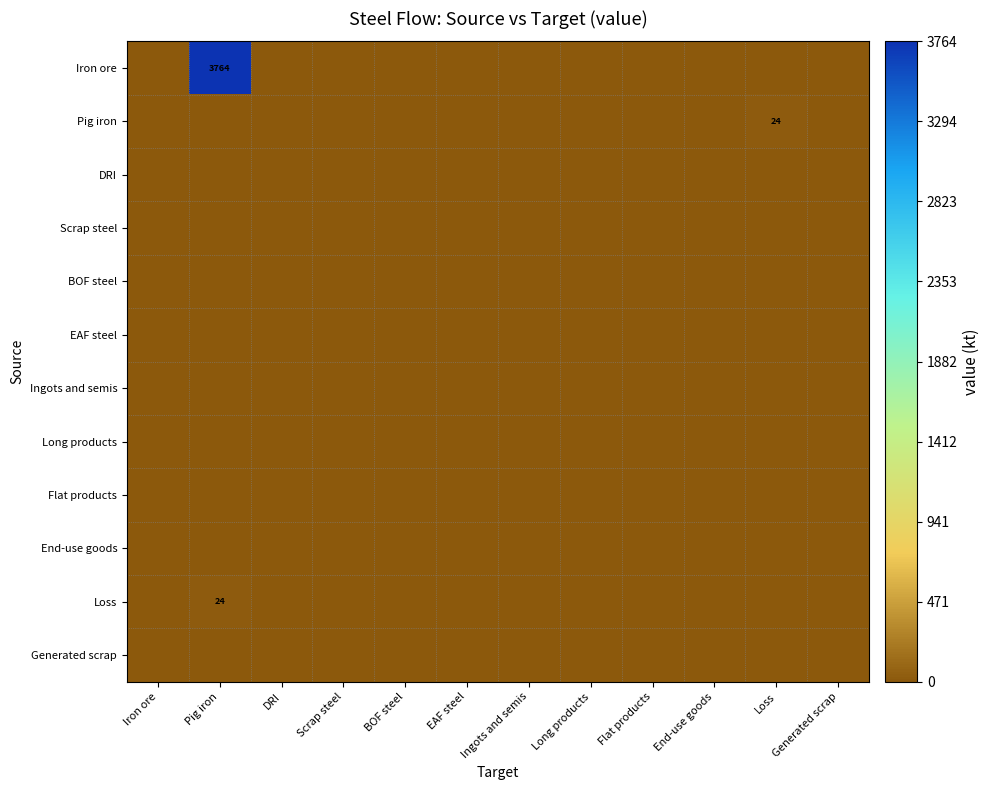

At how many categories does at least one series exceed 2362?

1